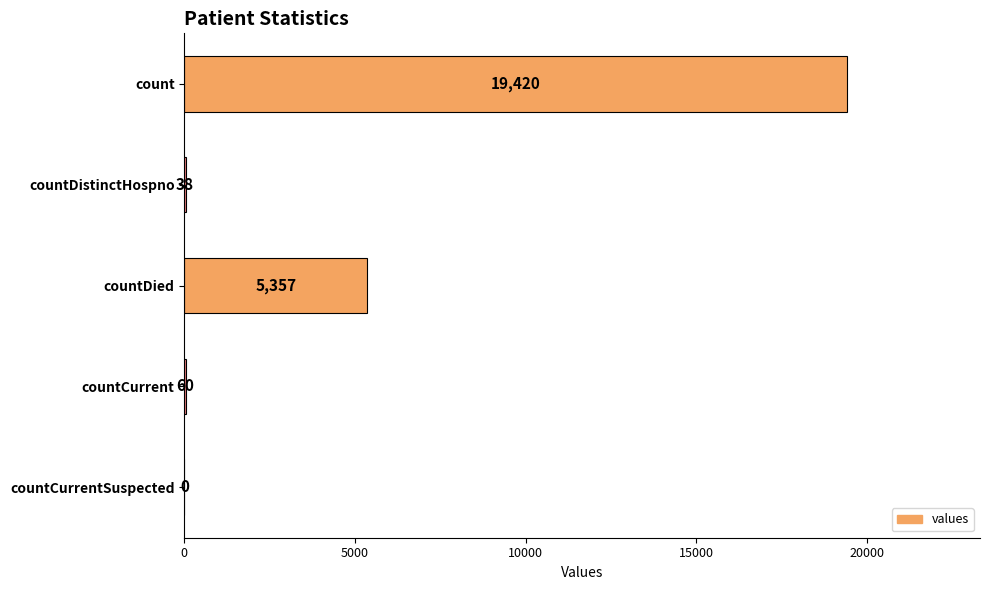

Reading bottom to top, list all the values displayed in this chart.

countCurrentSuspected=0	countCurrent=60	countDied=5357	countDistinctHospno=38	count=19420